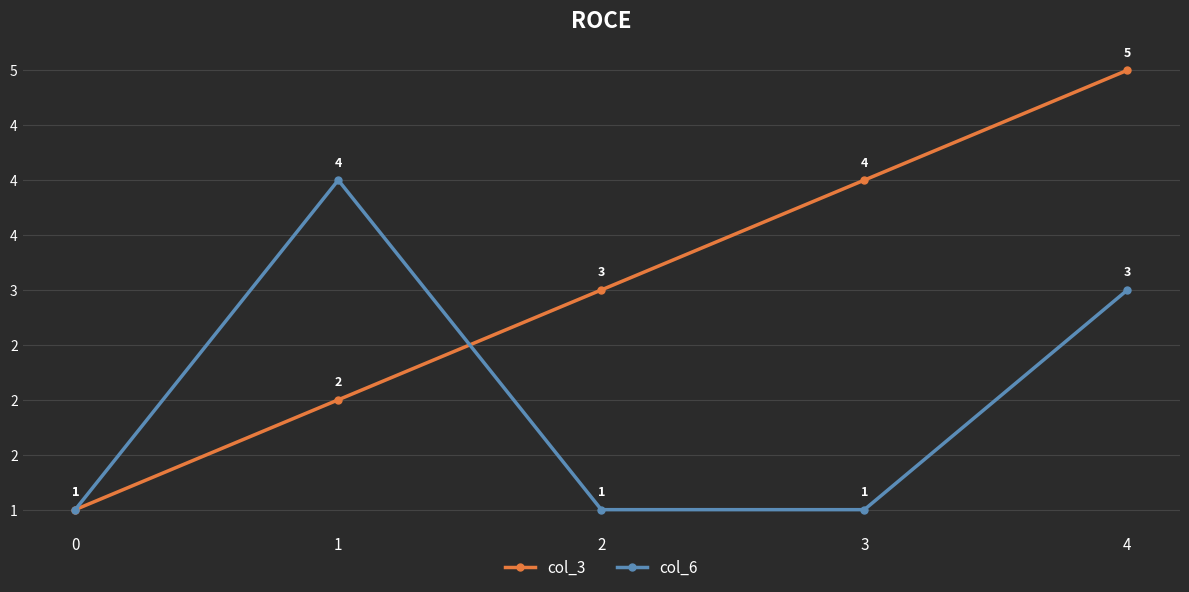

Which series has the widest spread of values?

col_3